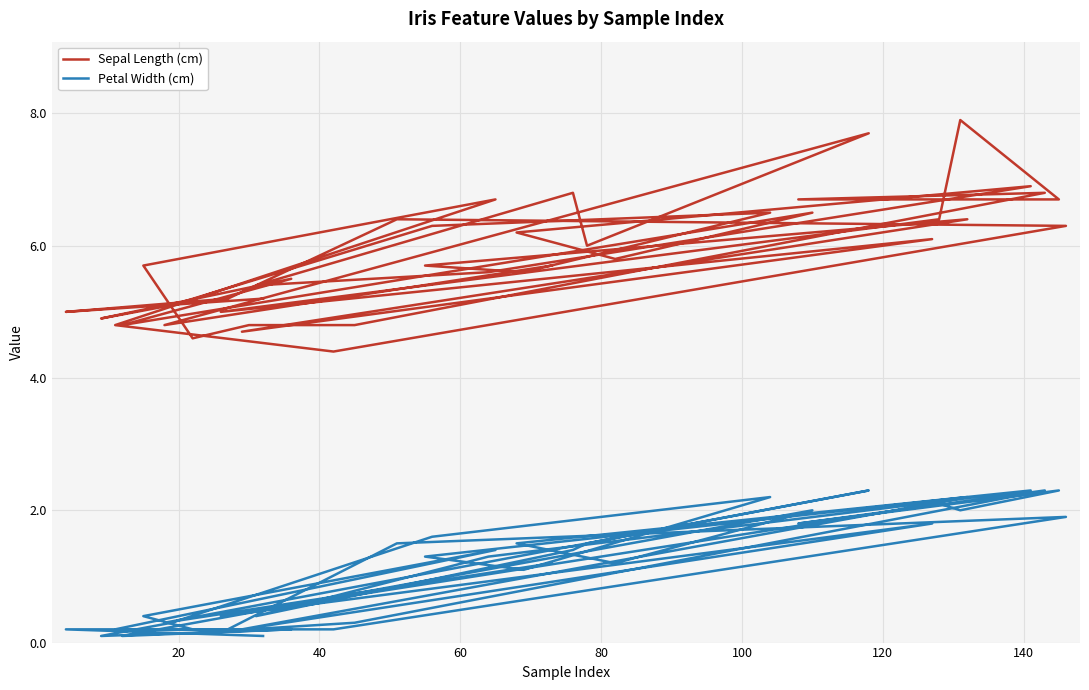

What are all the series names shown in the legend?

Sepal Length (cm), Petal Width (cm)